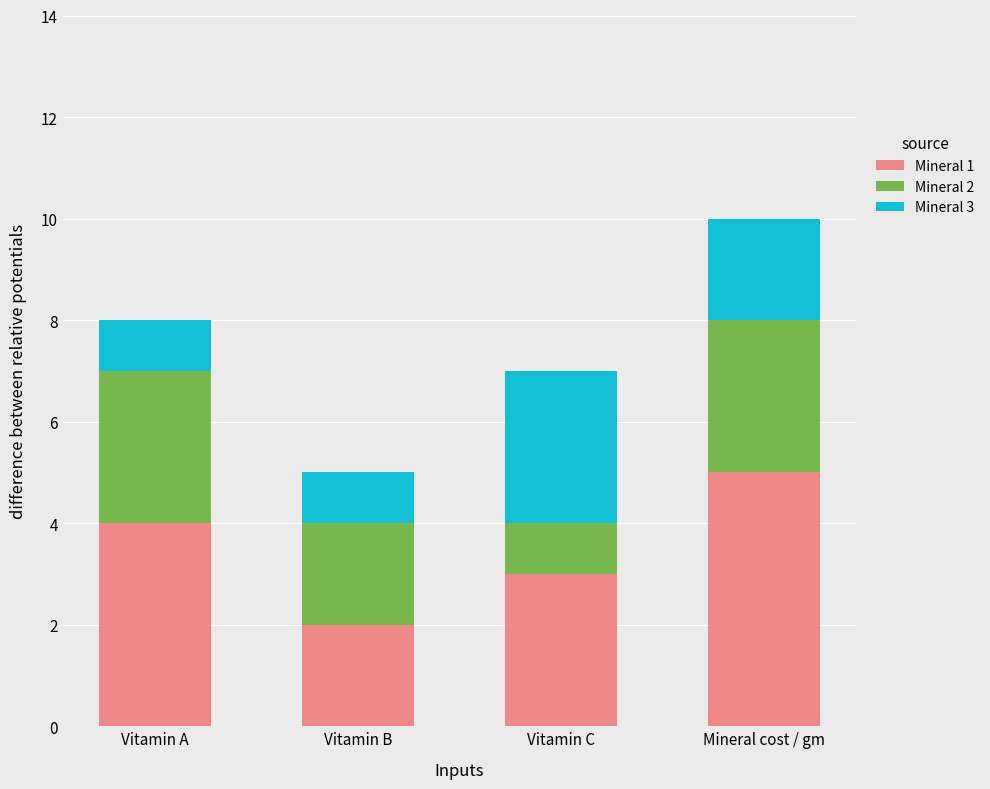

At which category is the sum across all series the highest?

Mineral cost / gm